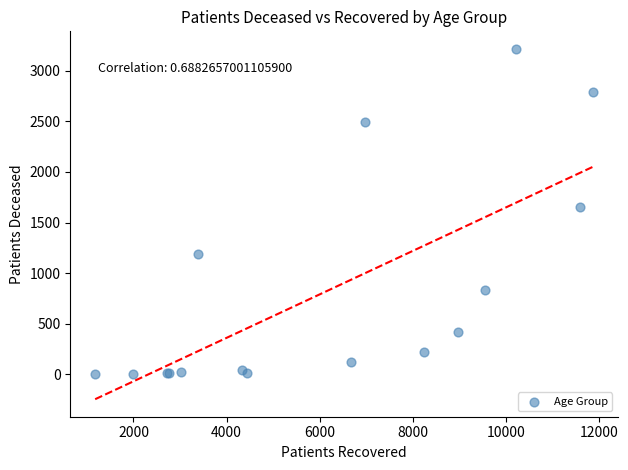

What Y value in the scatter plot is closest to 1610?

1653